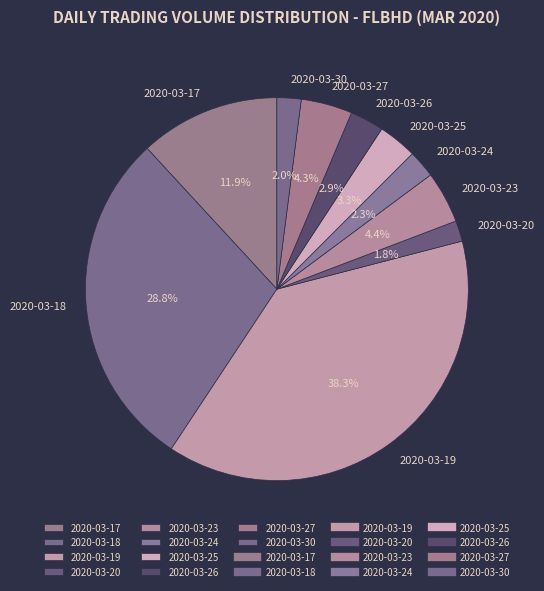

What is the largest slice in the pie chart?

2020-03-19